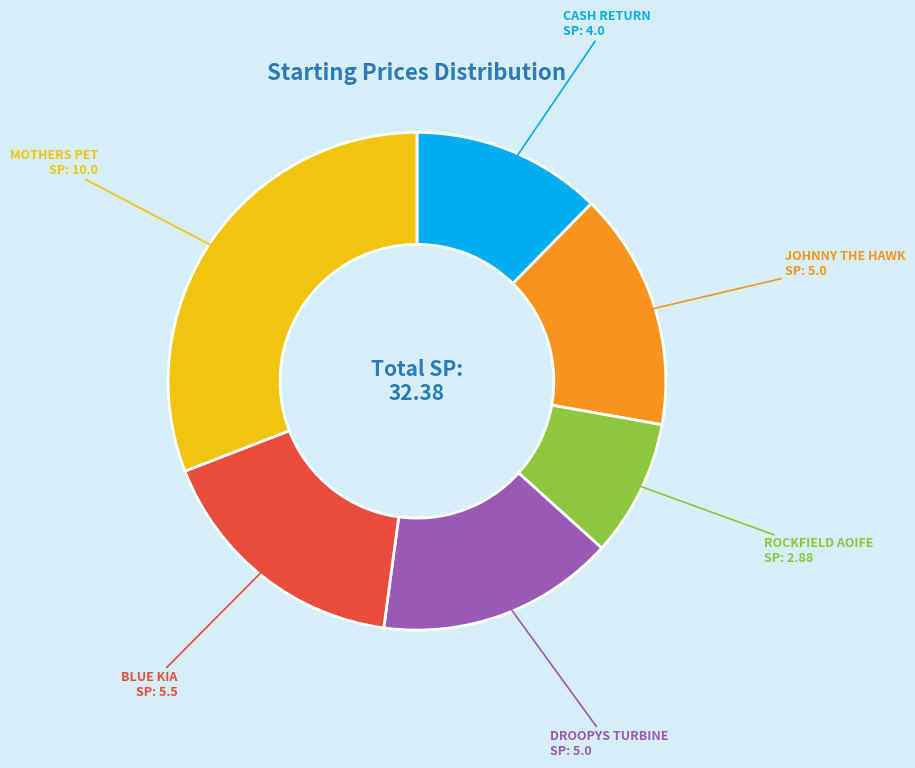

Which has a higher value, ROCKFIELD AOIFE or MOTHERS PET?

MOTHERS PET